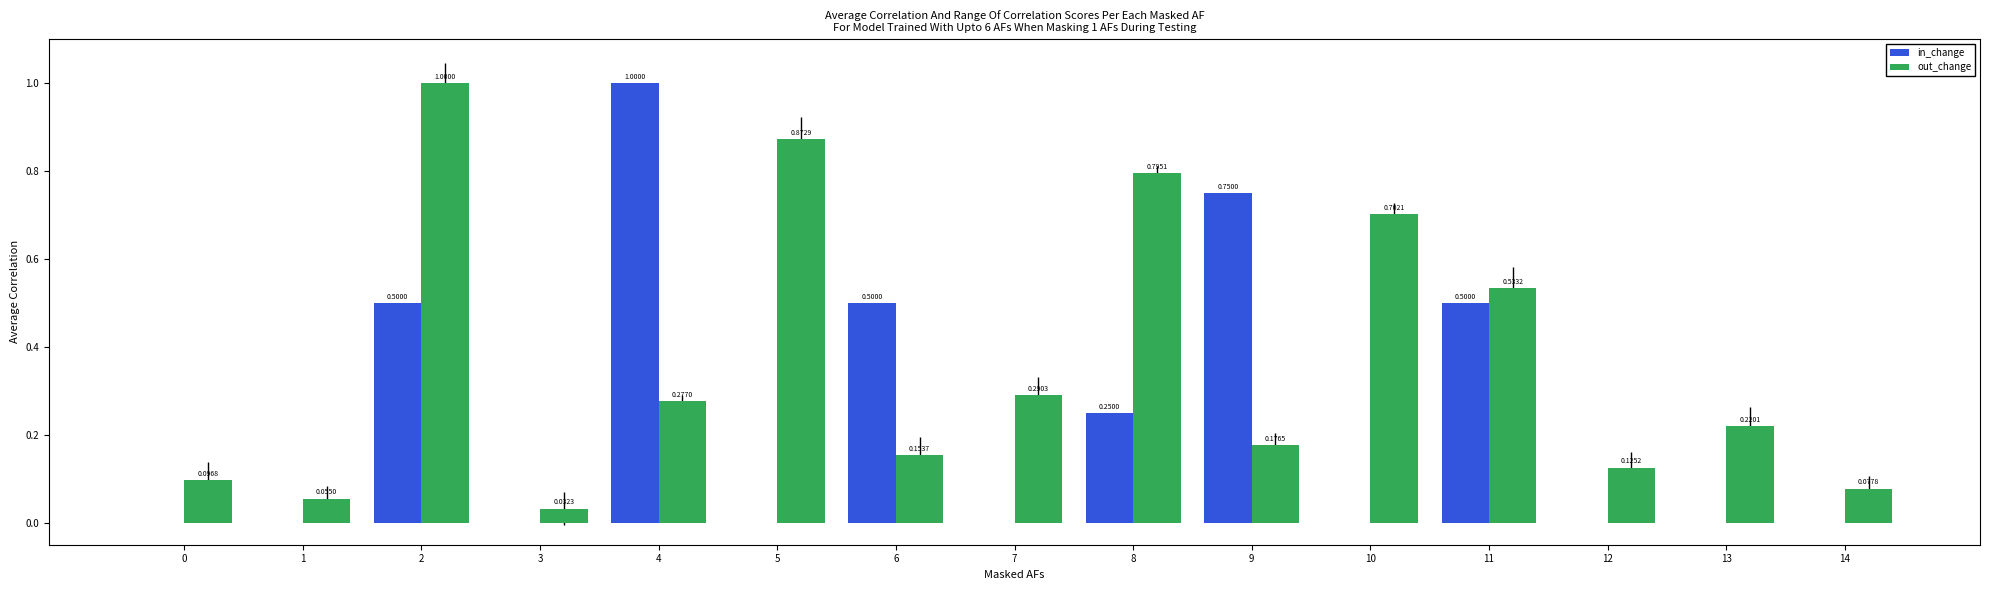

What is the sum of the out_change values at 14 and 11?

0.6